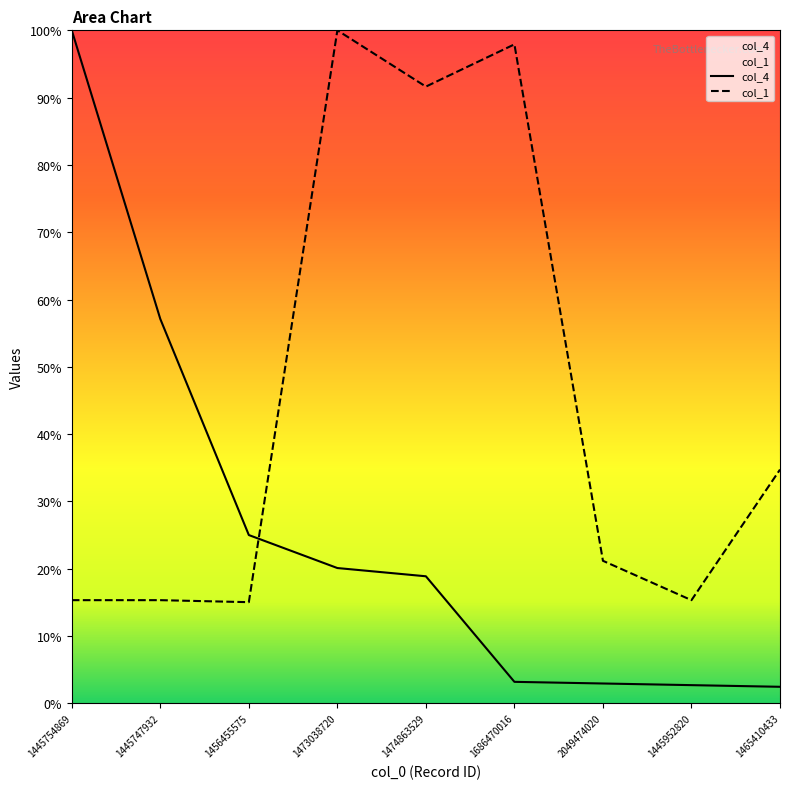

What is the sum of all col_1 values?

4.1